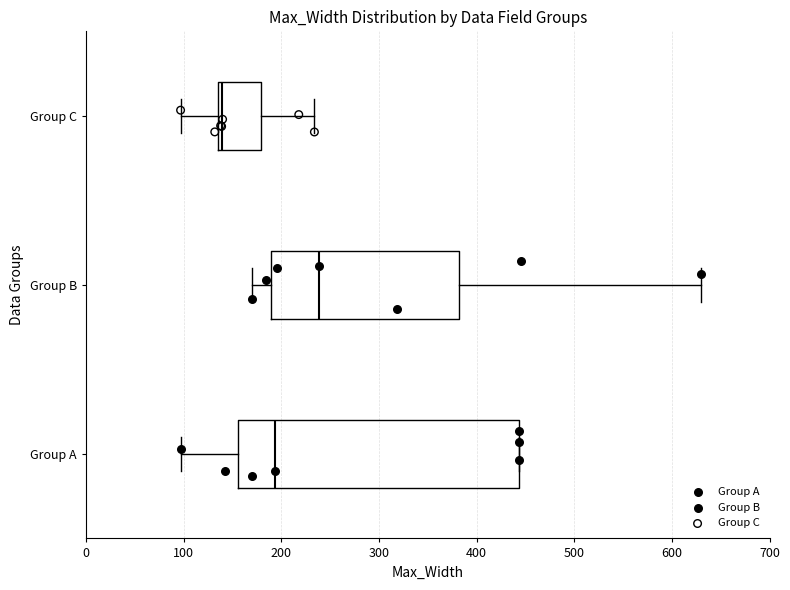

Where is the right edge of the box for Group A on the x-axis? The values are not printed on the chart, so give them approximately, as read against the axis.

440